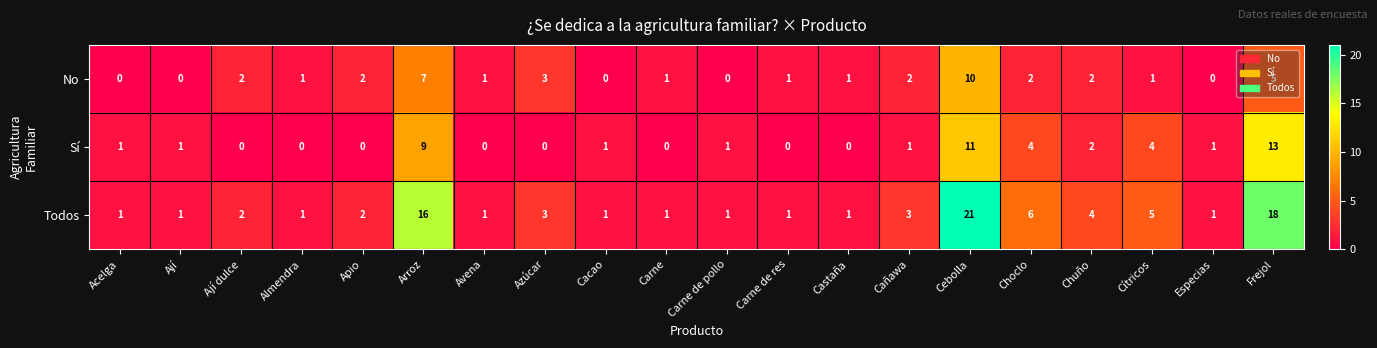

Is it true that Sí equals 6 at Frejol?

False